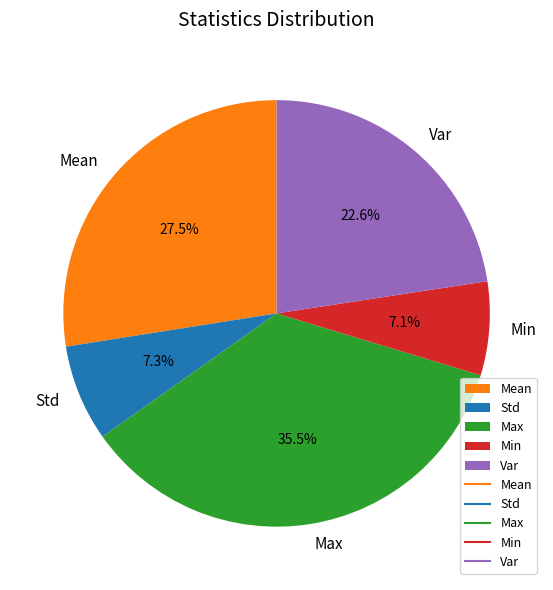

Approximately how many times larger is the value at Max compared to Mean?

1.3